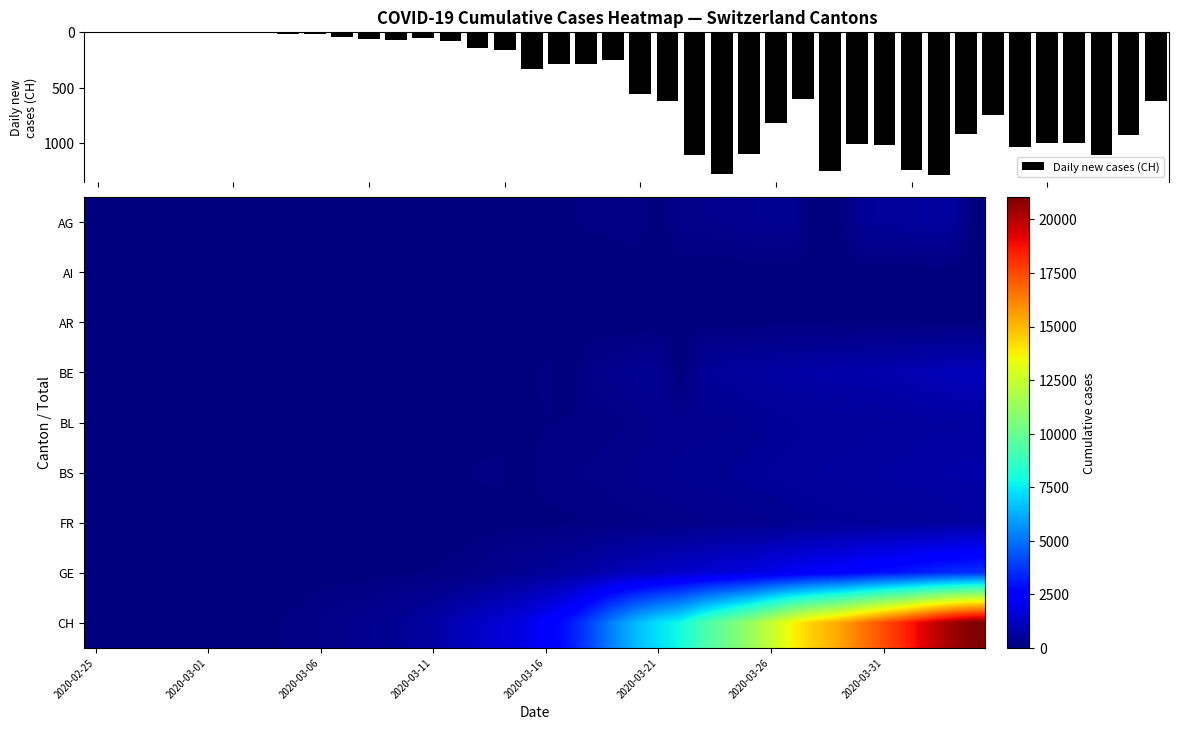

What is the highest value of the Daily new cases (CH) series?

1284